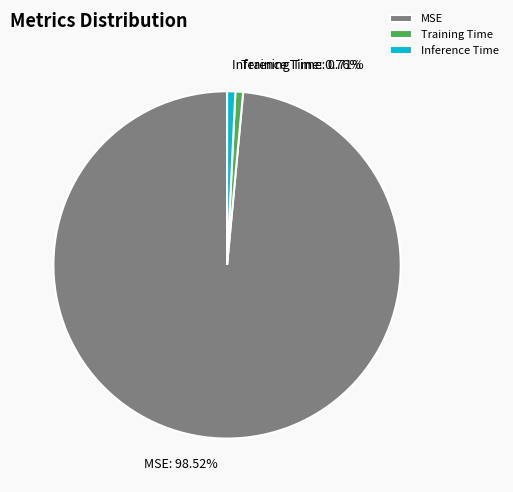

Which has a higher value, Training Time or MSE?

MSE